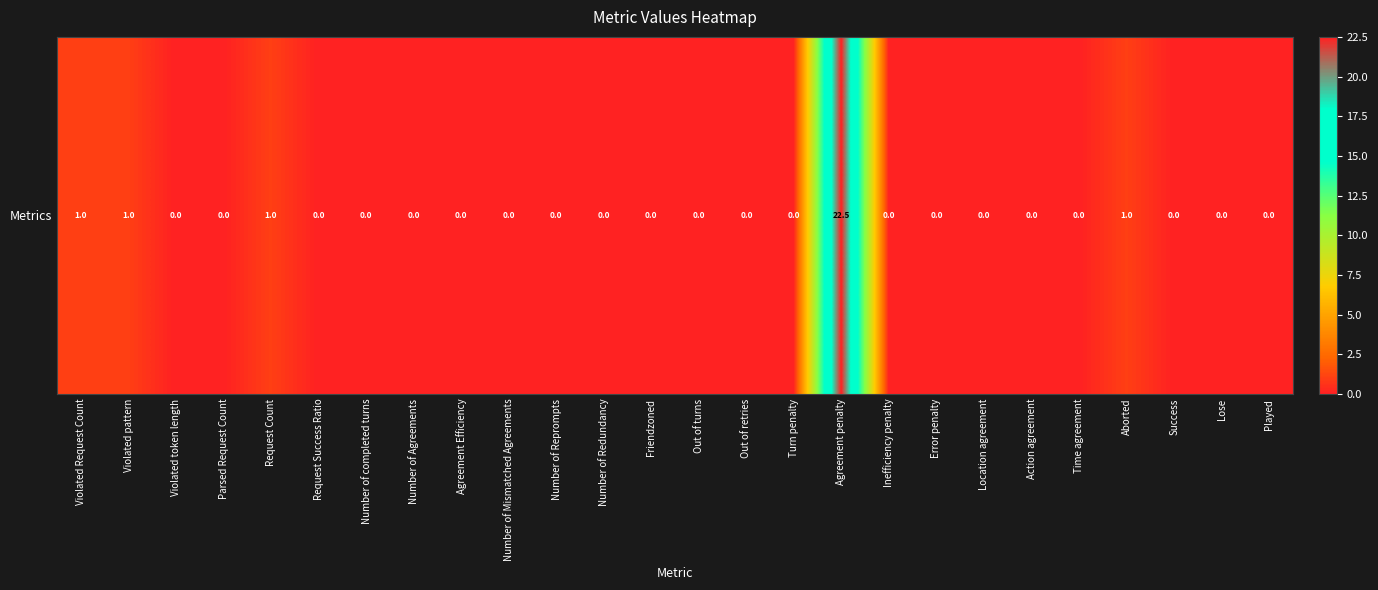

Count the number of data series in this chart.

1